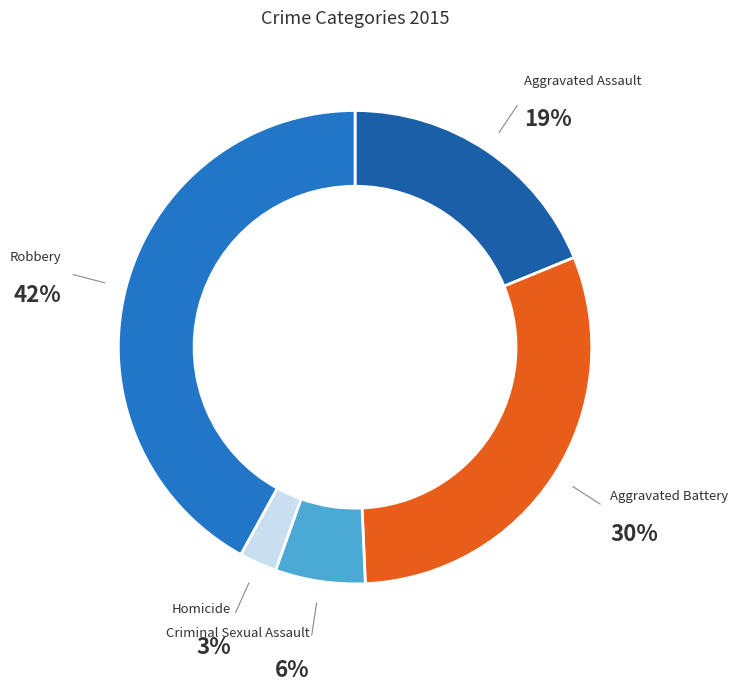

How many slices are in this pie chart?

5